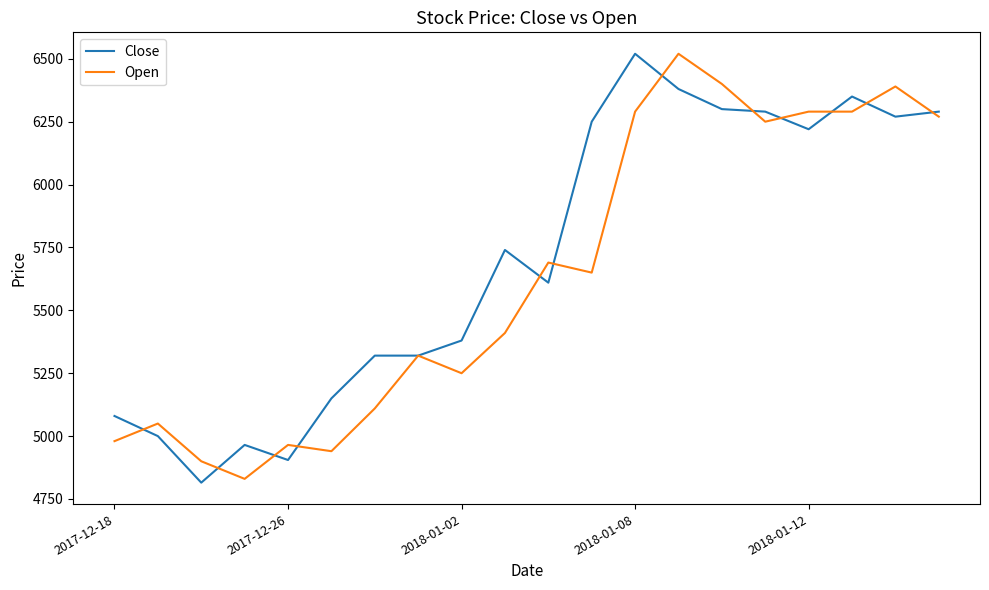

Which series has the largest range (max minus min)?

Close